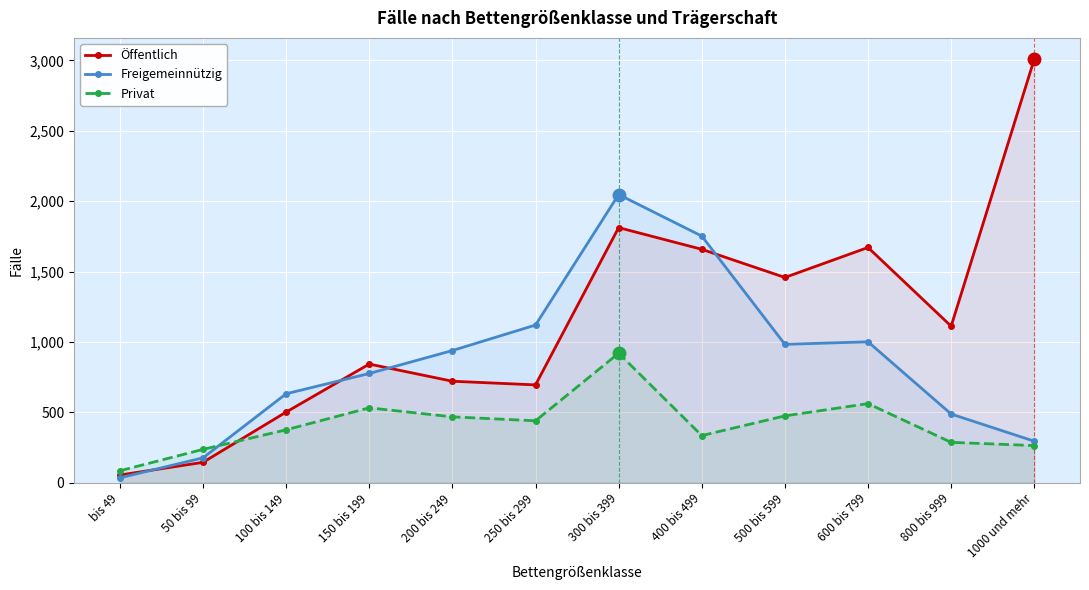

Reading left to right, what are all the values shown in this chart?

Öffentlich: bis 49=55	50 bis 99=145	100 bis 149=502	150 bis 199=843	200 bis 249=721	250 bis 299=695	300 bis 399=1812	400 bis 499=1658	500 bis 599=1458	600 bis 799=1671	800 bis 999=1112	1000 und mehr=3009
Freigemeinnützig: bis 49=35	50 bis 99=177	100 bis 149=632	150 bis 199=776	200 bis 249=939	250 bis 299=1120	300 bis 399=2047	400 bis 499=1752	500 bis 599=983	600 bis 799=1001	800 bis 999=488	1000 und mehr=295
Privat: bis 49=85	50 bis 99=237	100 bis 149=376	150 bis 199=532	200 bis 249=468	250 bis 299=440	300 bis 399=920	400 bis 499=335	500 bis 599=475	600 bis 799=562	800 bis 999=287	1000 und mehr=264